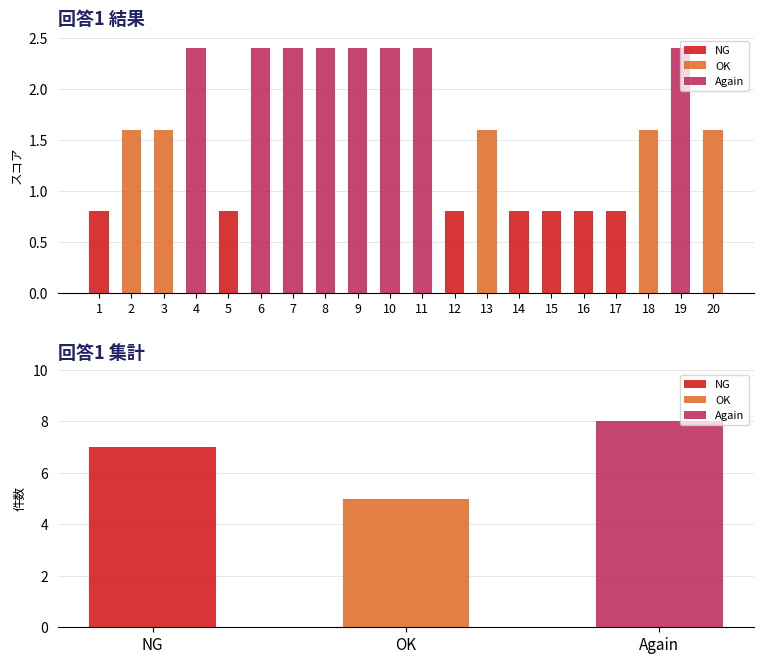

Reading left to right, extract all data points from this chart.

NG: 1=0.8	2=0.0	3=0.0	4=0.0	5=0.8	6=0.0	7=0.0	8=0.0	9=0.0	10=0.0	11=0.0	12=0.8	13=0.0	14=0.8	15=0.8	16=0.8	17=0.8	18=0.0	19=0.0	20=0.0
OK: 1=0.0	2=1.6	3=1.6	4=0.0	5=0.0	6=0.0	7=0.0	8=0.0	9=0.0	10=0.0	11=0.0	12=0.0	13=1.6	14=0.0	15=0.0	16=0.0	17=0.0	18=1.6	19=0.0	20=1.6
Again: 1=0.0	2=0.0	3=0.0	4=2.4	5=0.0	6=2.4	7=2.4	8=2.4	9=2.4	10=2.4	11=2.4	12=0.0	13=0.0	14=0.0	15=0.0	16=0.0	17=0.0	18=0.0	19=2.4	20=0.0